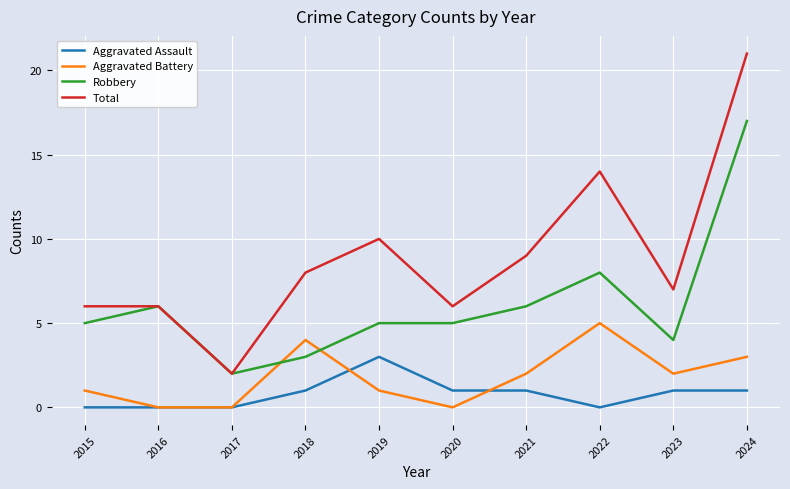

Reading left to right, extract all data points from this chart.

Aggravated Assault: 2015=0	2016=0	2017=0	2018=1	2019=3	2020=1	2021=1	2022=0	2023=1	2024=1
Aggravated Battery: 2015=1	2016=0	2017=0	2018=4	2019=1	2020=0	2021=2	2022=5	2023=2	2024=3
Robbery: 2015=5	2016=6	2017=2	2018=3	2019=5	2020=5	2021=6	2022=8	2023=4	2024=17
Total: 2015=6	2016=6	2017=2	2018=8	2019=10	2020=6	2021=9	2022=14	2023=7	2024=21